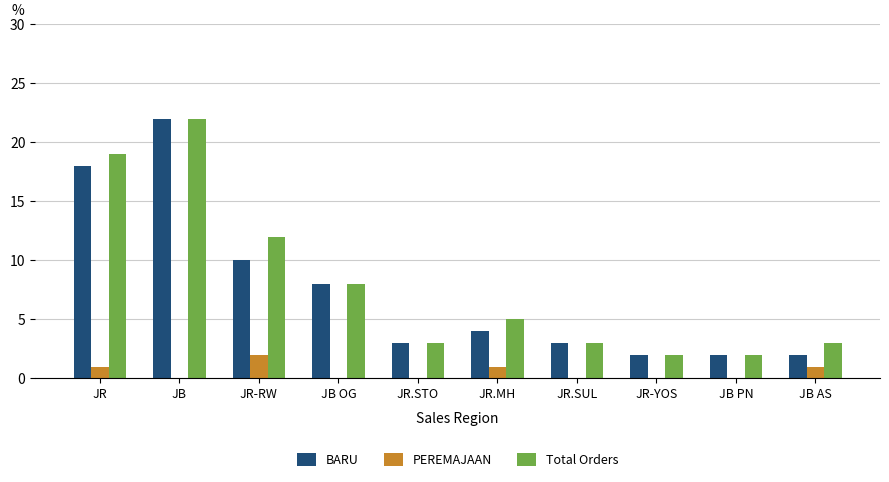

How many groups of bars are there?

10